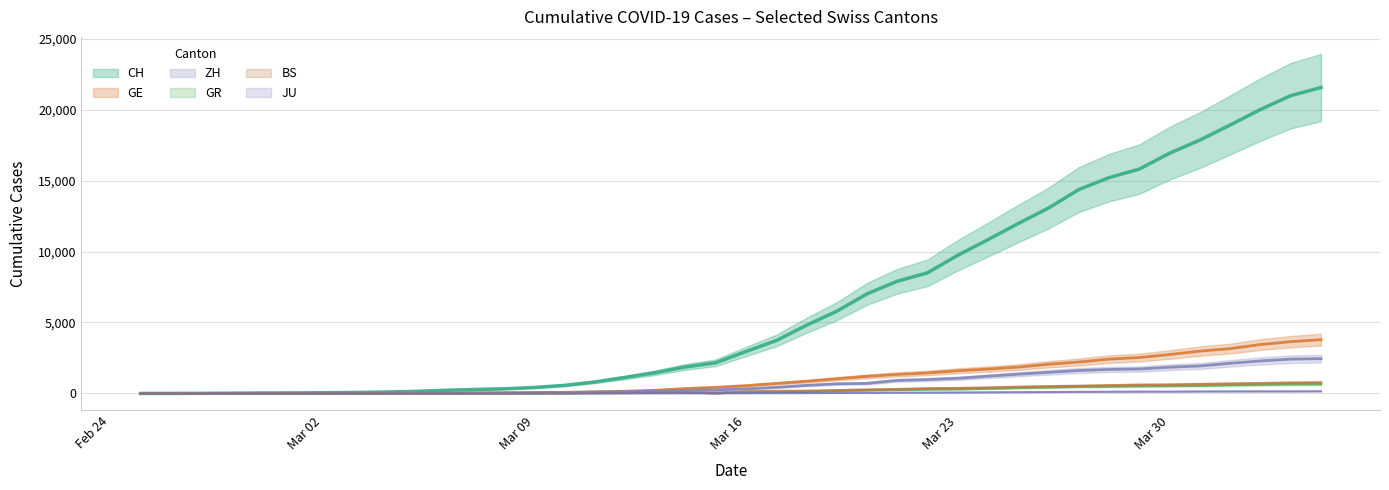

Which series has the largest range (max minus min)?

CH